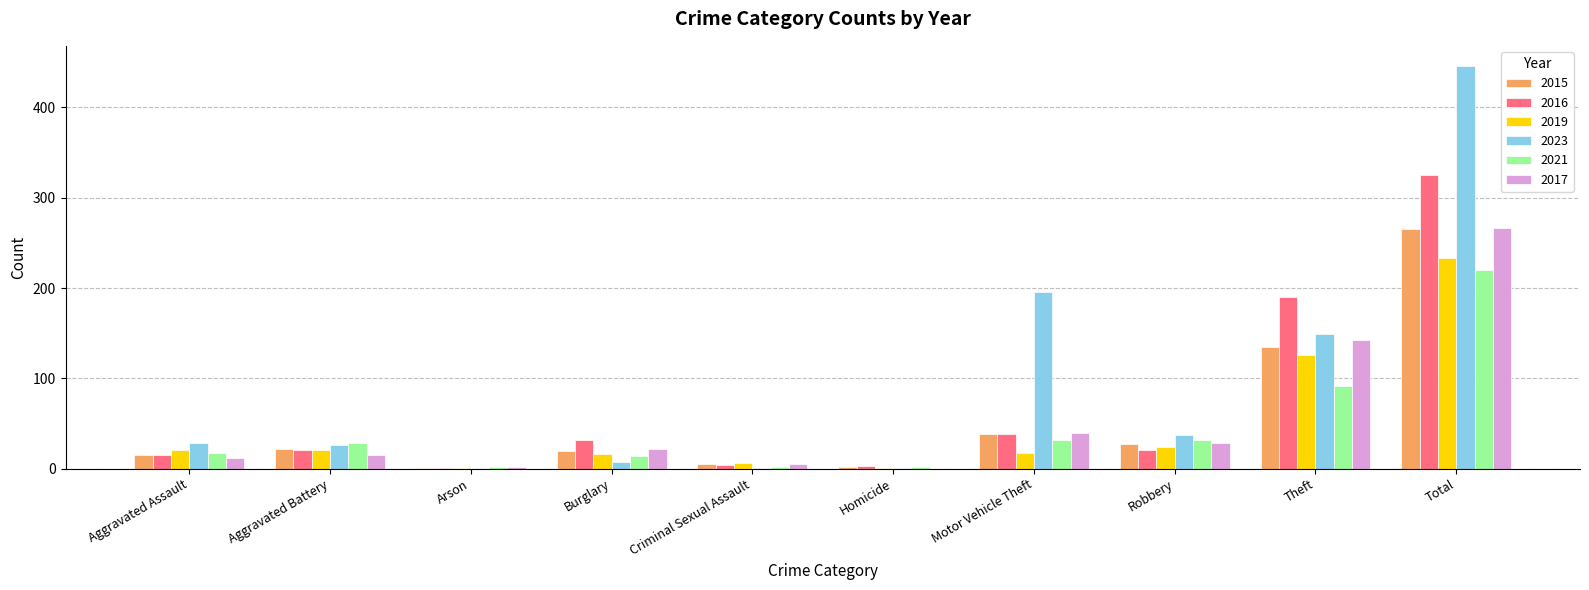

True or false: 2015 has a value of 27 at Robbery.

True